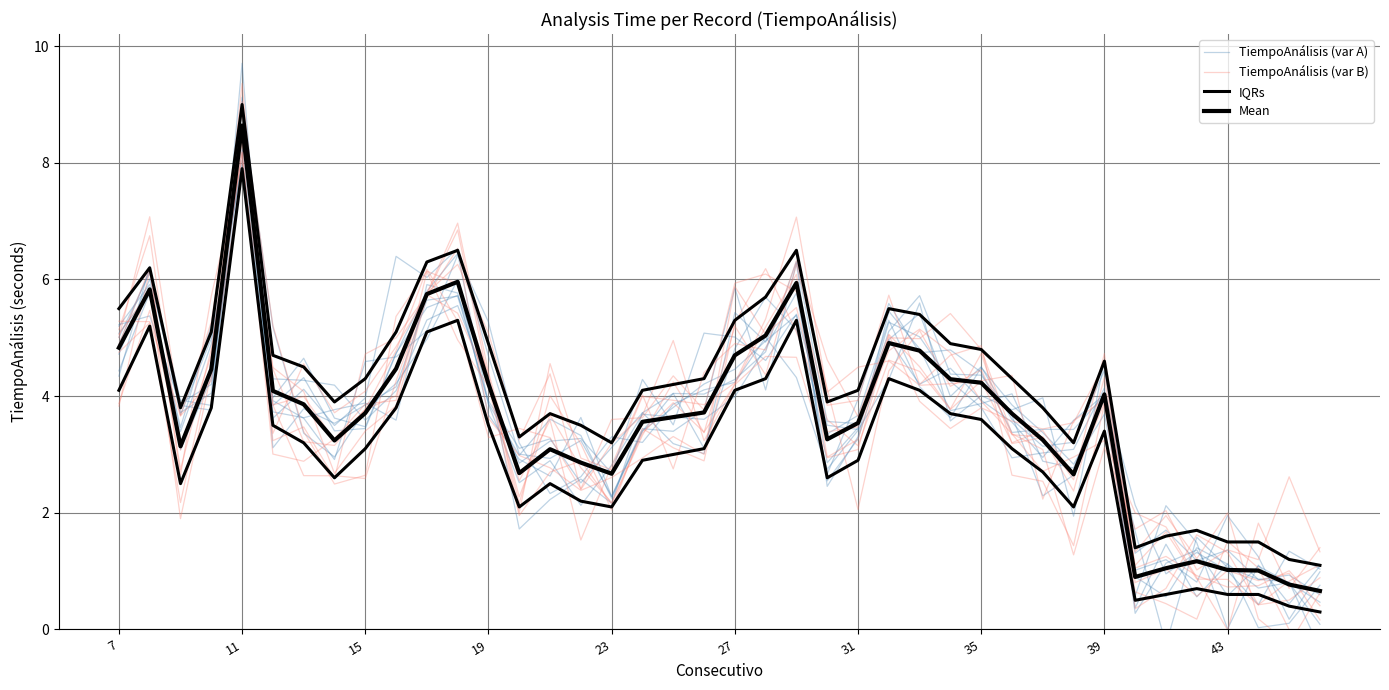

How many lines are shown in the chart?

4